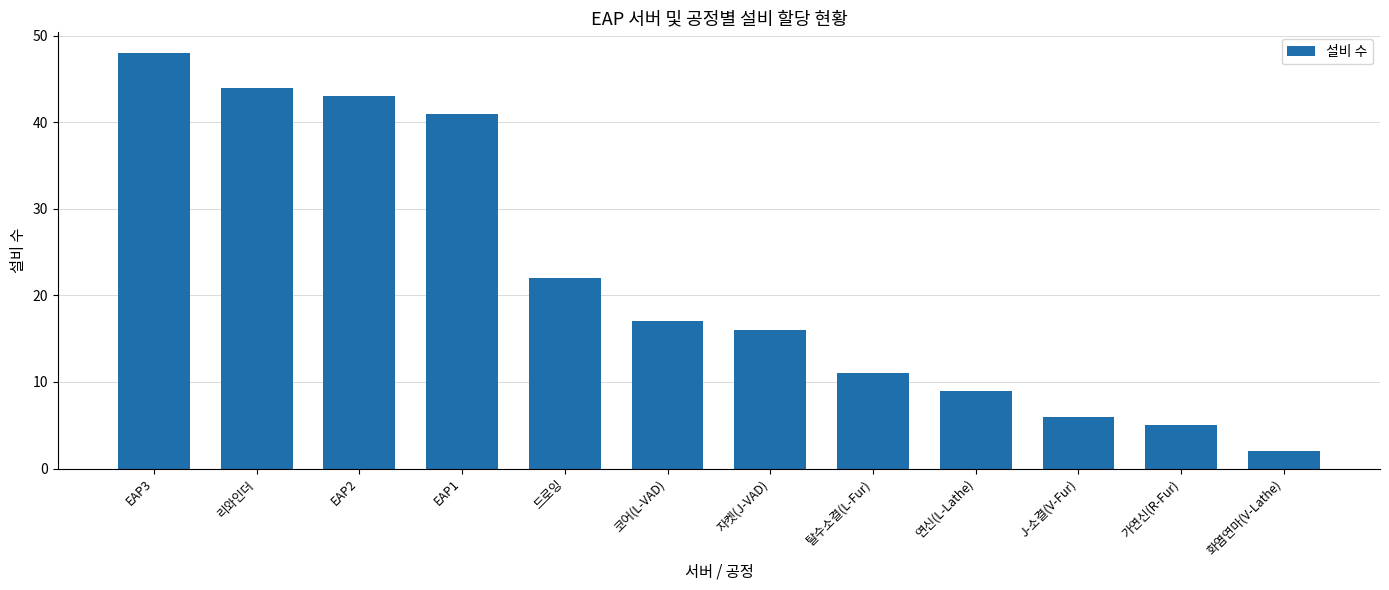

What is the minimum value shown in the chart?

2